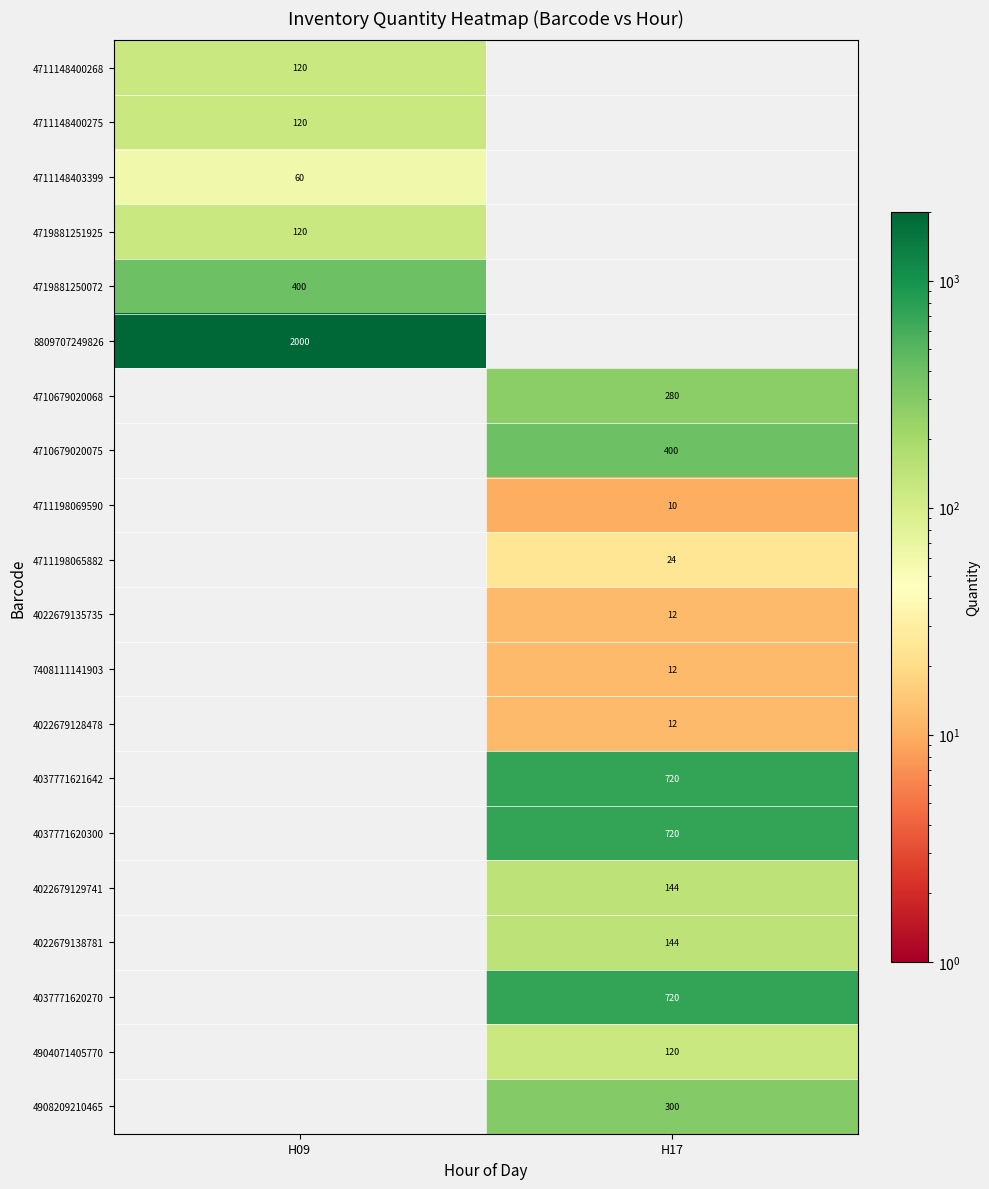

What is the minimum value shown in the chart?

10.0